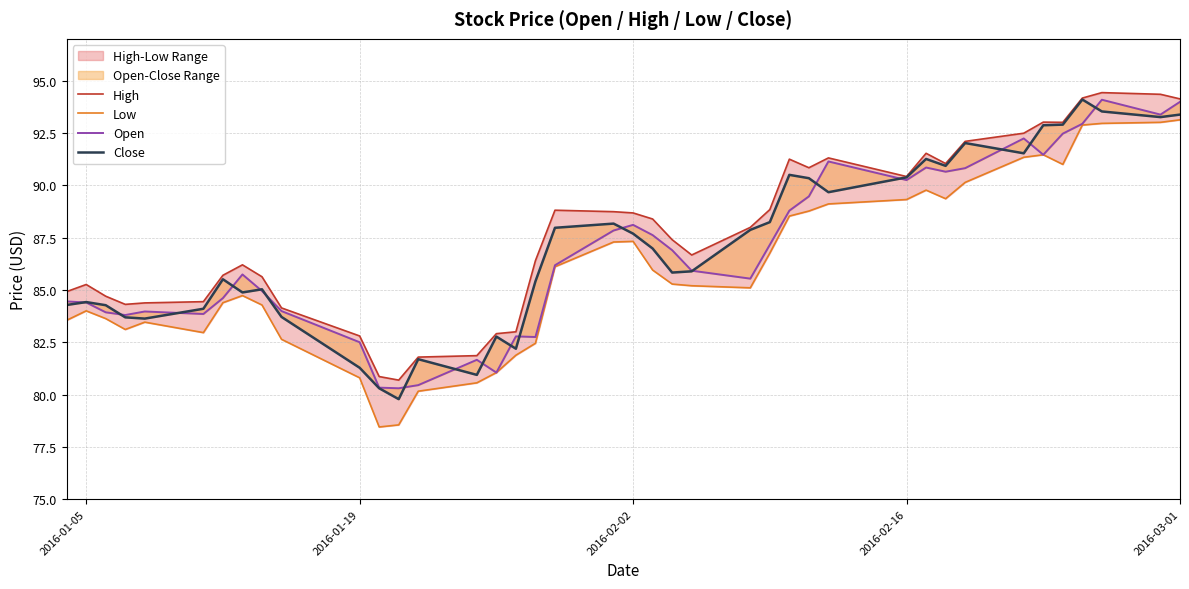

Reading right to left, list all the values displayed in this chart.

High: 94.1	94.3	94.4	94.2	93.0	93.0	92.5	92.1	91.0	91.5	90.4	91.3	90.8	91.2	88.8	88.0	86.7	87.4	88.4	88.7	88.7	88.8	86.4	83.0	82.9	81.9	81.8	80.7	80.9	82.8	84.1	85.6	86.2	85.7	84.4	84.4	84.3	84.7	85.3	84.9
Low: 93.1	93.0	93.0	92.9	91.0	91.5	91.3	90.1	89.4	89.8	89.3	89.1	88.8	88.5	86.8	85.1	85.2	85.3	86.0	87.3	87.3	86.1	82.5	81.9	81.0	80.6	80.2	78.5	78.5	80.8	82.6	84.3	84.7	84.4	83.0	83.5	83.1	83.6	84.0	83.5
Open: 94.0	93.4	94.1	92.9	92.5	91.5	92.2	90.8	90.7	90.8	90.2	91.1	89.5	88.8	87.2	85.5	85.9	86.9	87.6	88.1	87.8	86.2	82.8	82.8	81.0	81.7	80.5	80.3	80.3	82.5	84.0	85.0	85.7	84.6	83.8	84.0	83.8	83.9	84.4	84.5
Close: 93.4	93.3	93.5	94.1	92.9	92.9	91.5	92.0	90.9	91.3	90.4	89.7	90.3	90.5	88.2	87.9	85.9	85.8	87.0	87.7	88.2	88.0	85.4	82.2	82.8	80.9	81.7	79.8	80.3	81.3	83.7	85.0	84.9	85.5	84.1	83.6	83.7	84.3	84.4	84.3